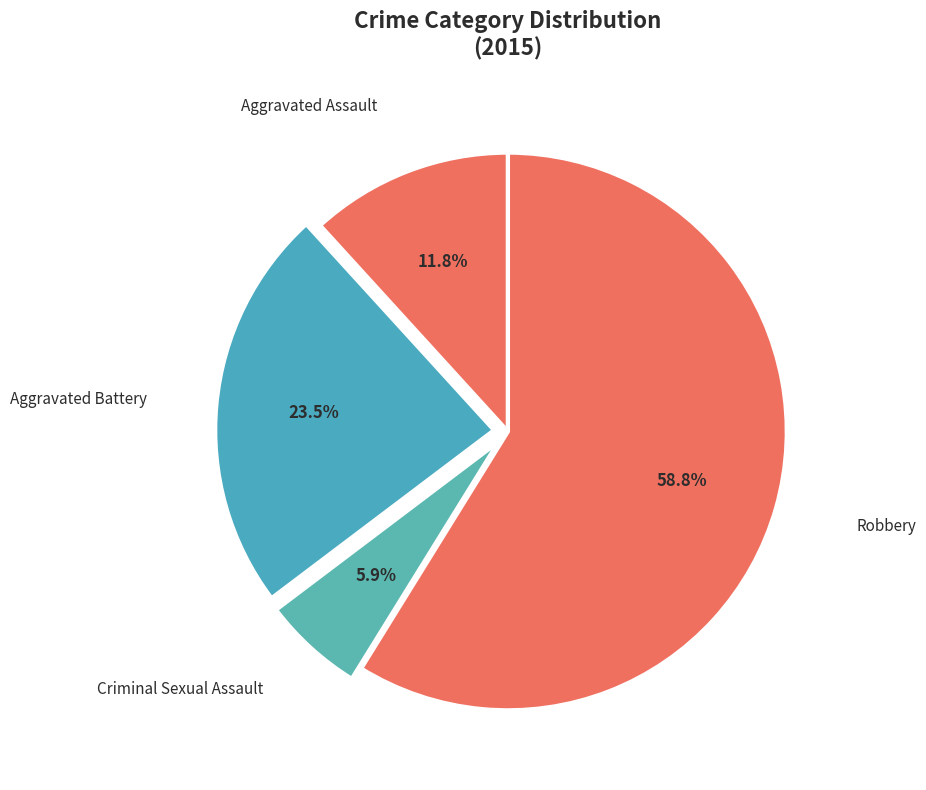

What is the majority slice?

Robbery